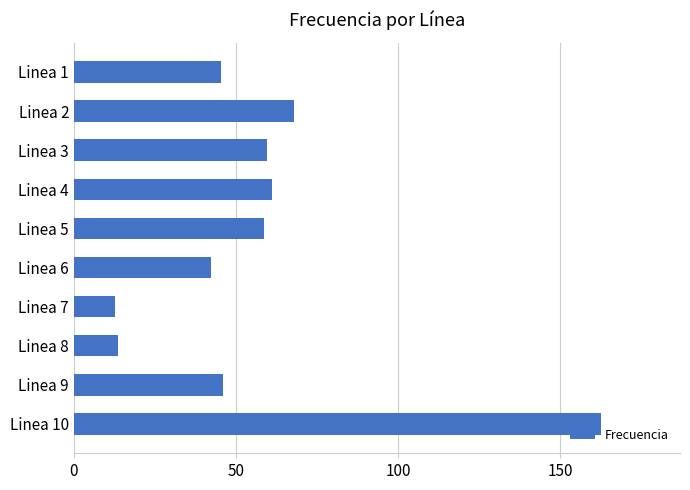

What is the difference between the maximum and minimum values?

150.1